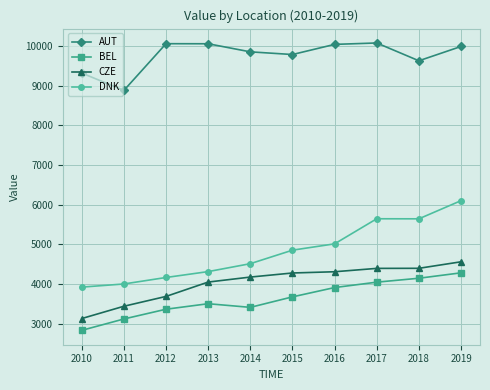

True or false: CZE and BEL cross at least once.

False